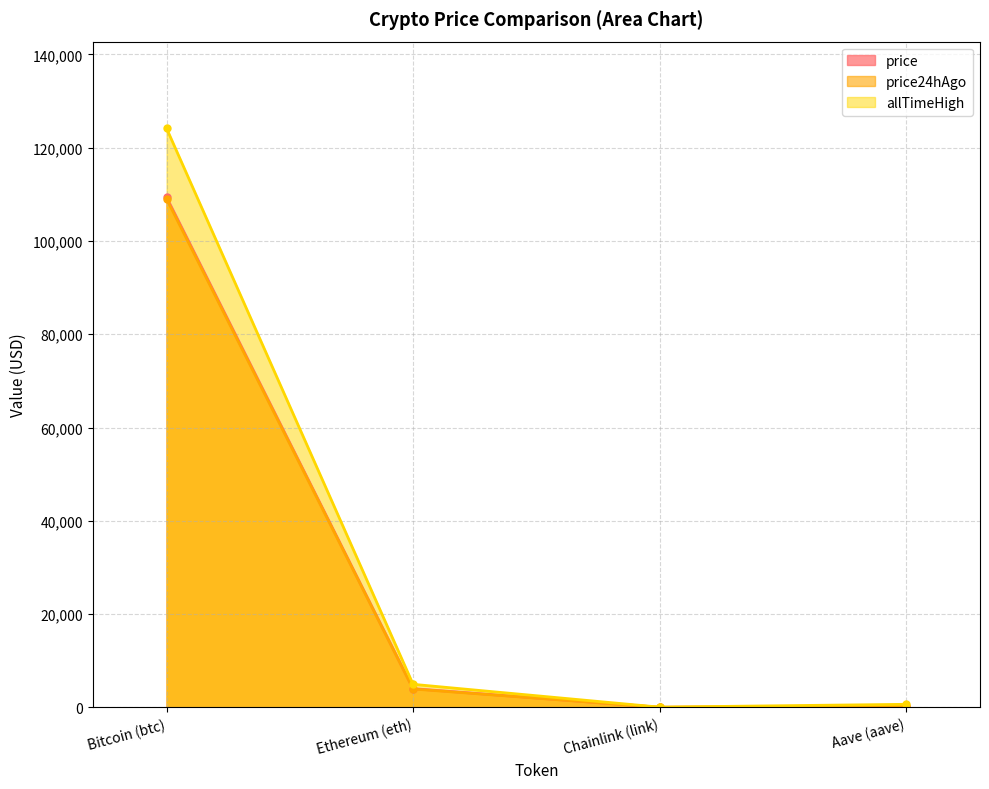

What is the maximum value for price24hAgo?

109005.0